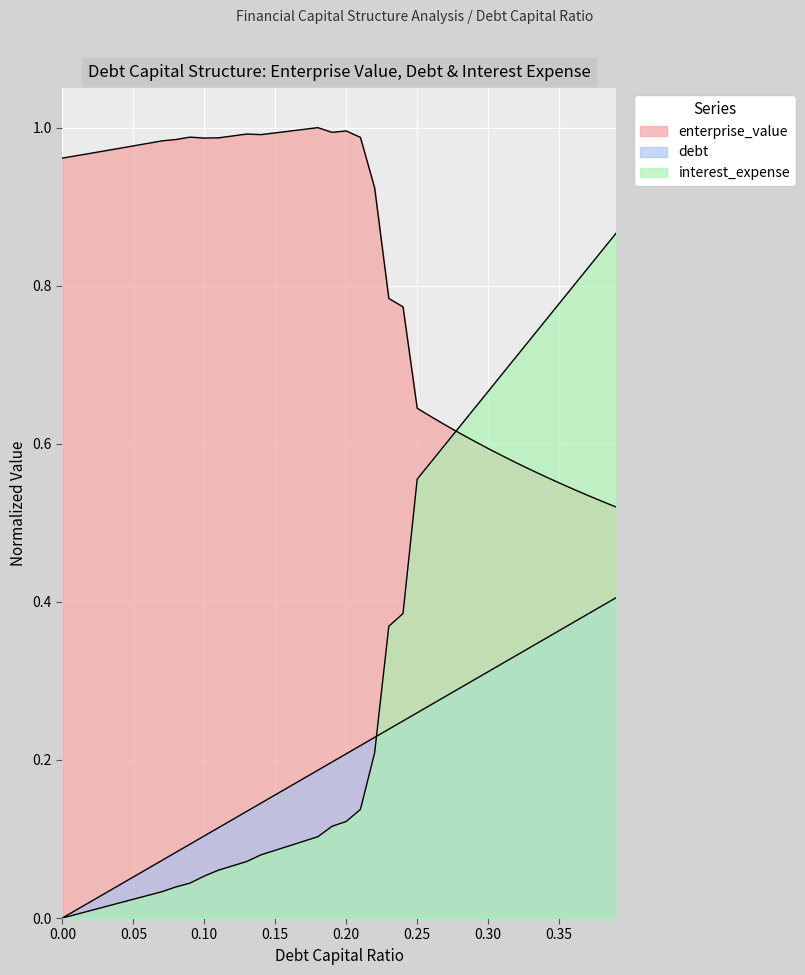

What is the spread (max minus min) of values at 0.38?

0.4